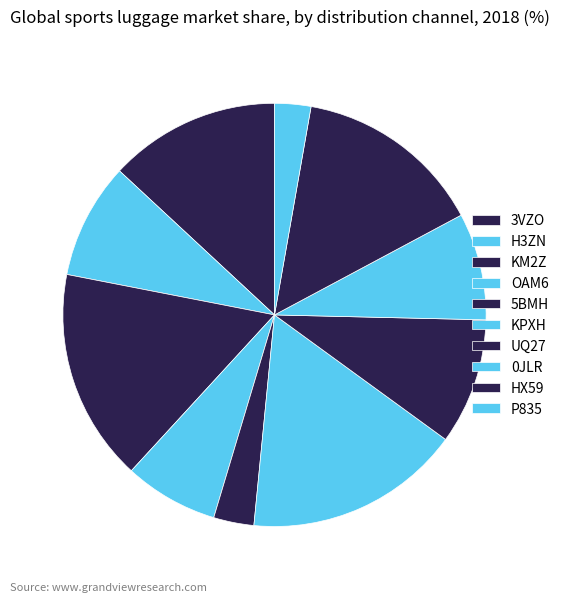

Is it true that H3ZN is 1% of the pie?

False